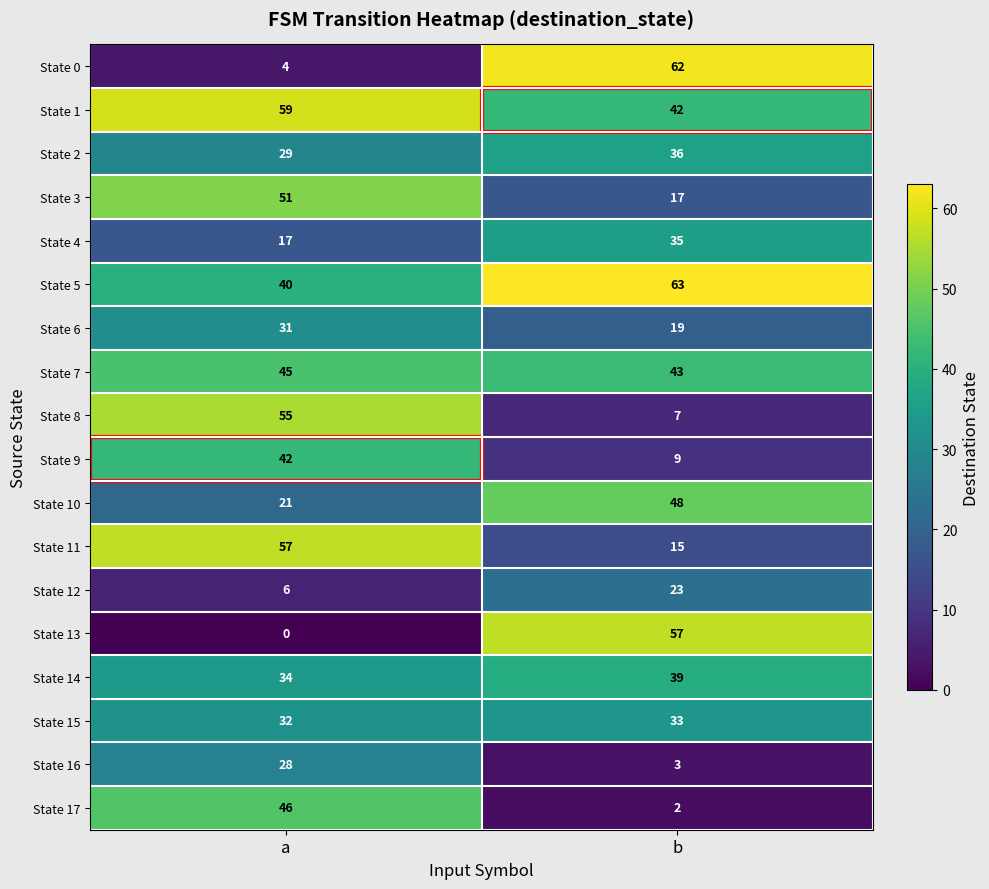

Which series changed the most between a and b?

State 0